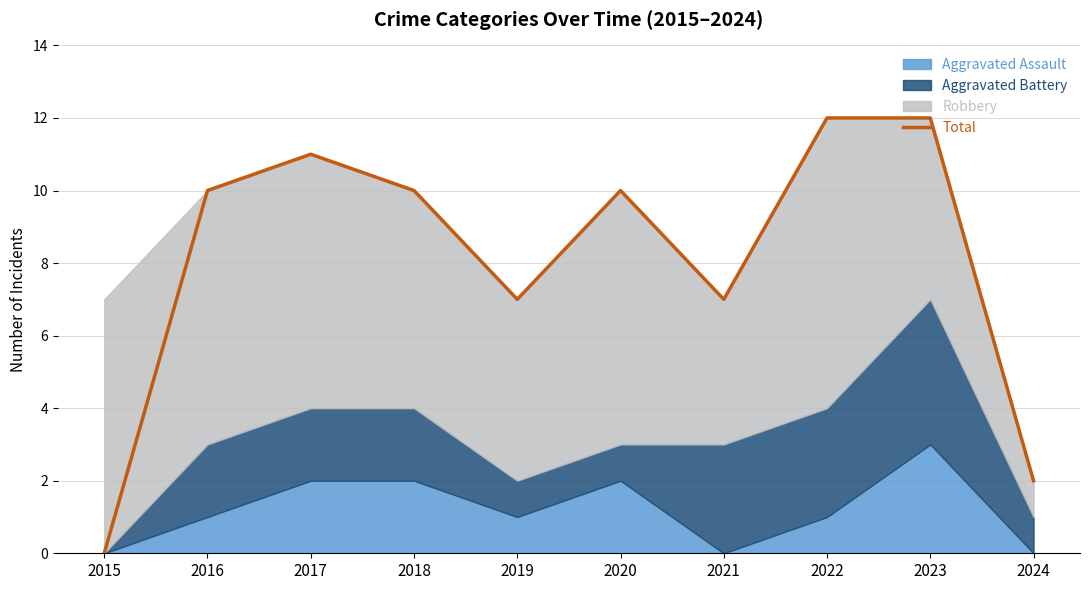

How many values are below 10?

4